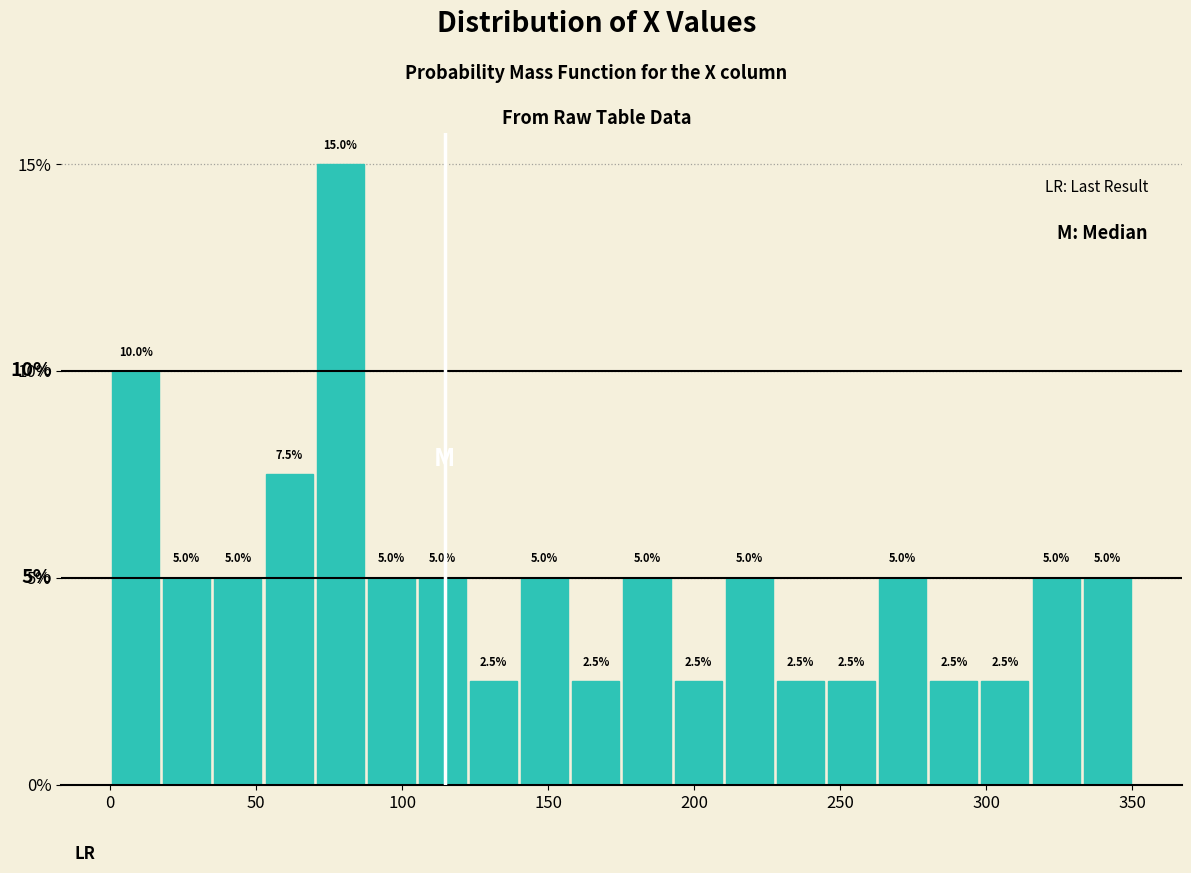

Read against the x-axis, roughly where is the centre of the tallest bar?

80